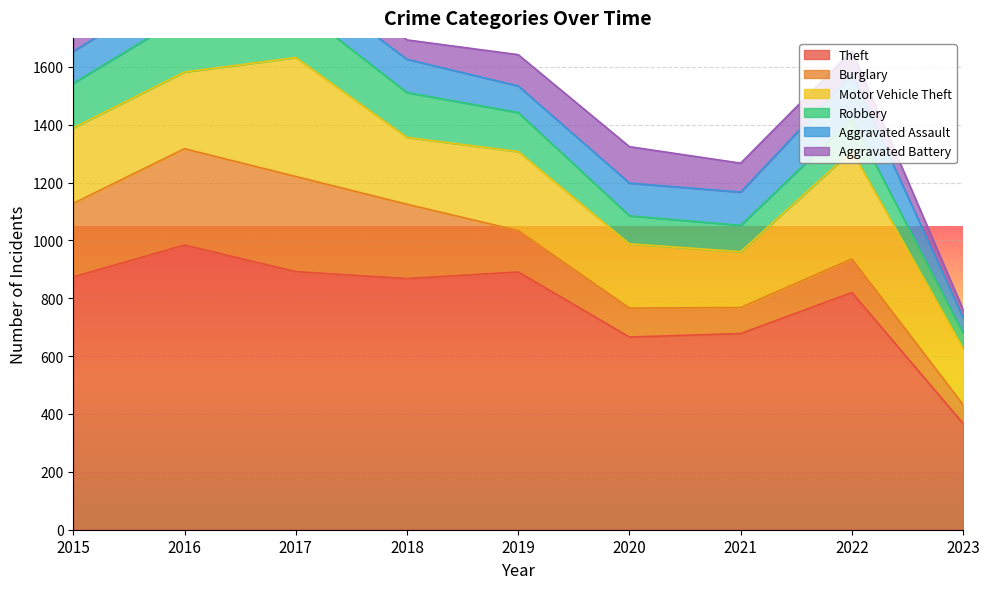

Between 2016 and 2018, which series saw the biggest shift?

Theft